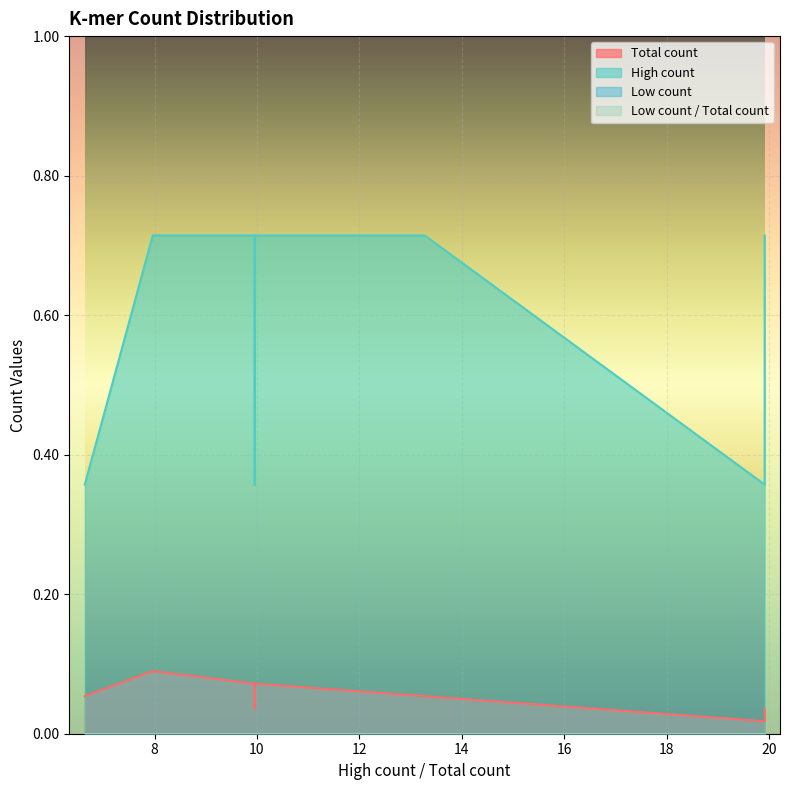

List the series in order of their peak value, lowest first.

Low count, Low count / Total count, Total count, High count